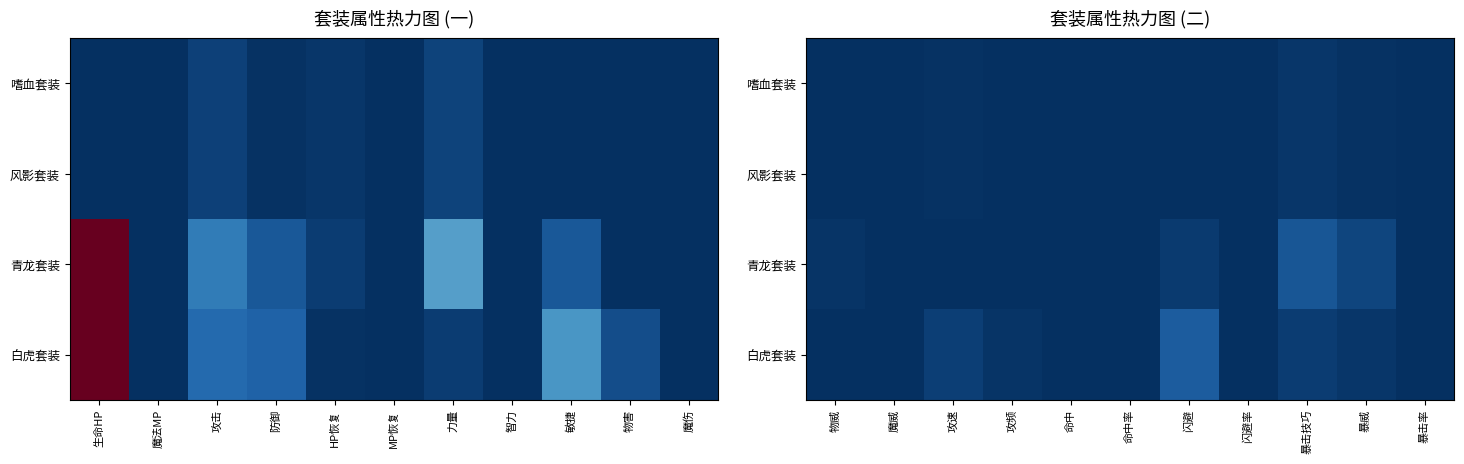

What is the sum of all 青龙套装 values?

277.9